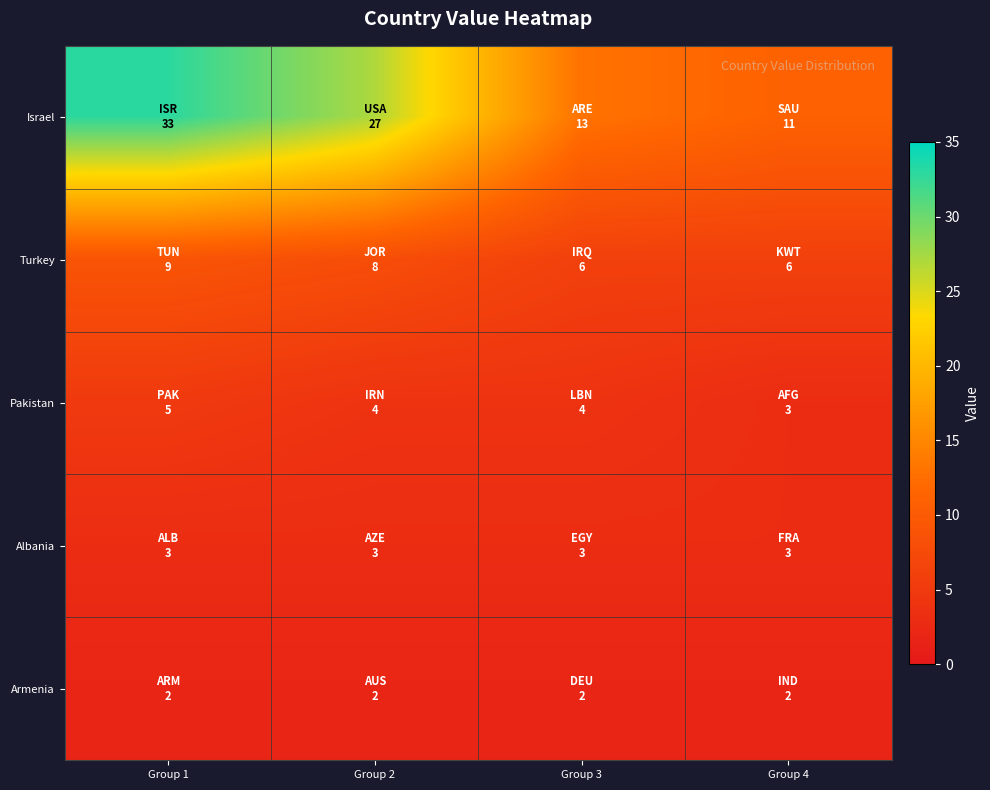

List the series in order of their peak value, highest first.

Israel, Turkey, Pakistan, Albania, Armenia